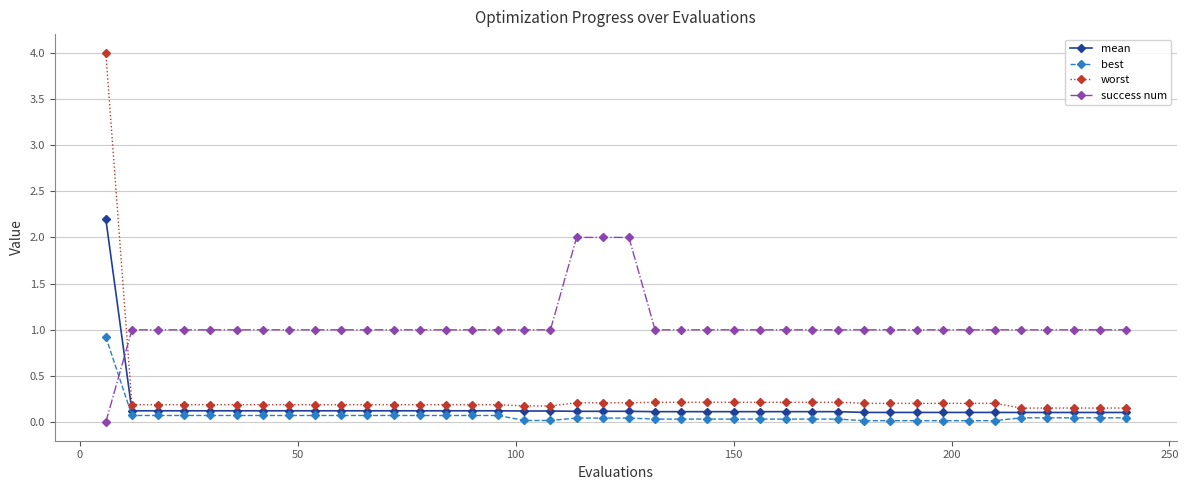

What is the greatest value displayed?

4.0